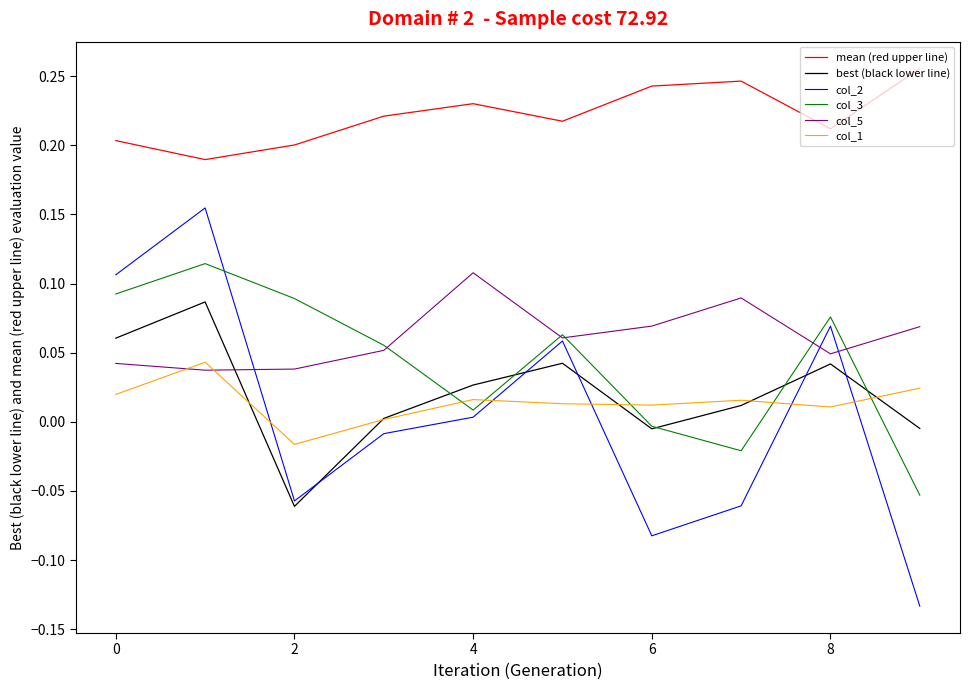

True or false: col_2 and mean (red upper line) cross at least once.

False